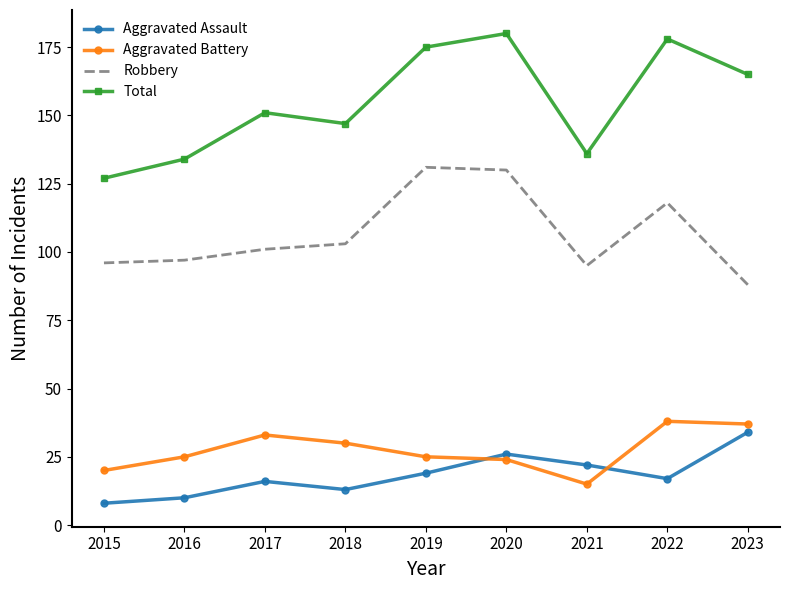

What are all the series names shown in the legend?

Aggravated Assault, Aggravated Battery, Robbery, Total